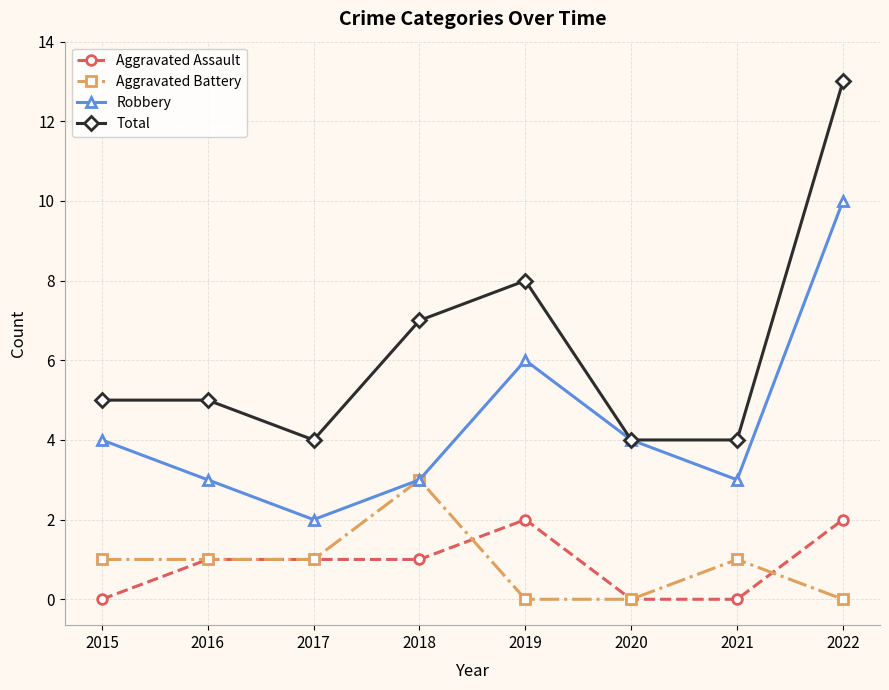

Where is Robbery nearest to the value 6?

2019